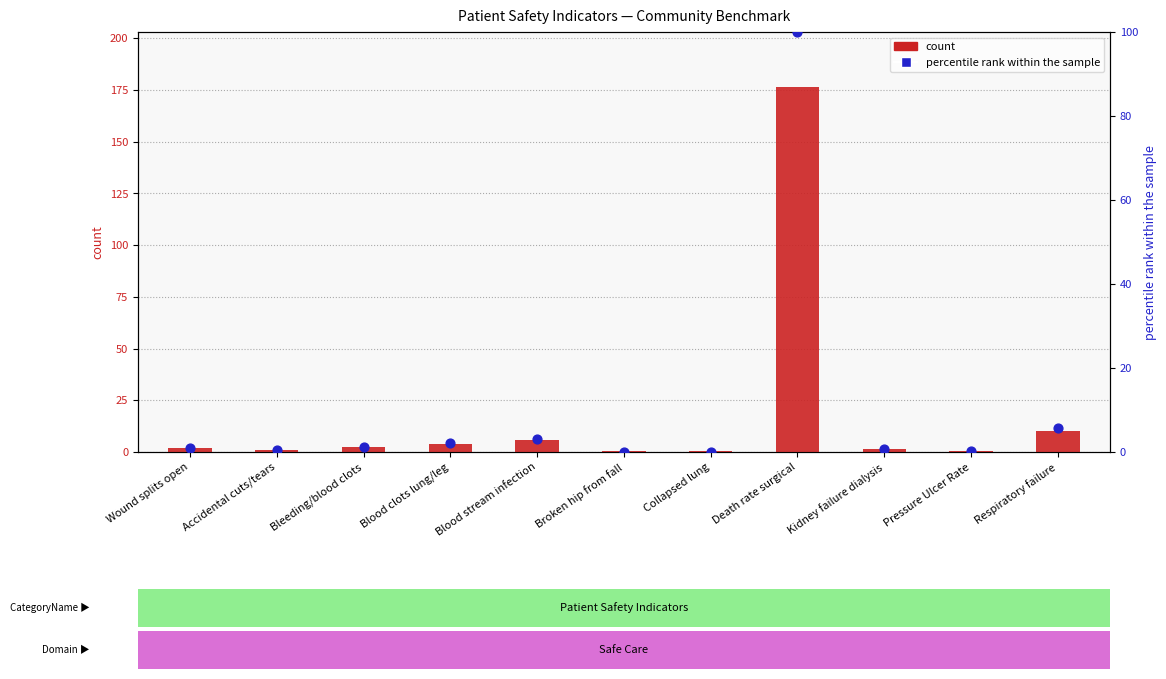

At how many categories does at least one series exceed 103?

1